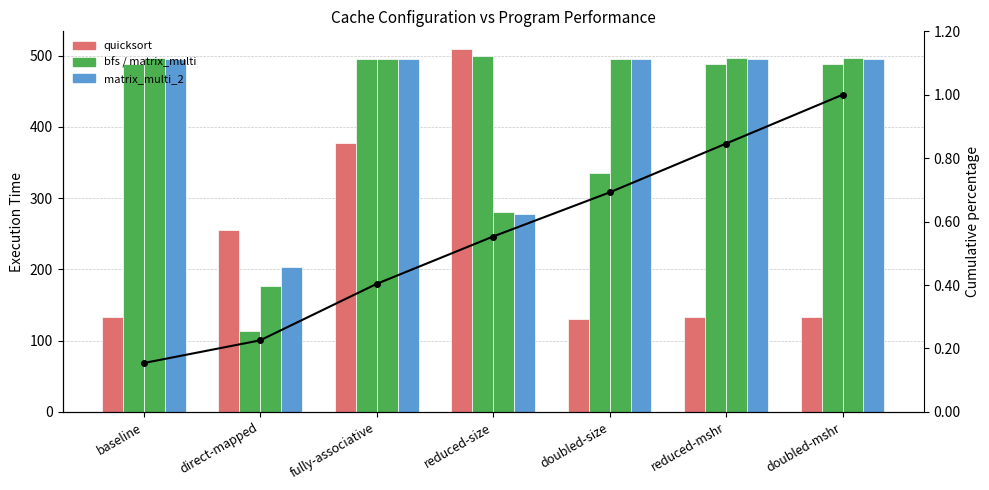

Rank the series at reduced-mshr from lowest to highest value.

Cumulative %, quicksort, bfs, matrix_multi_2, matrix_multi